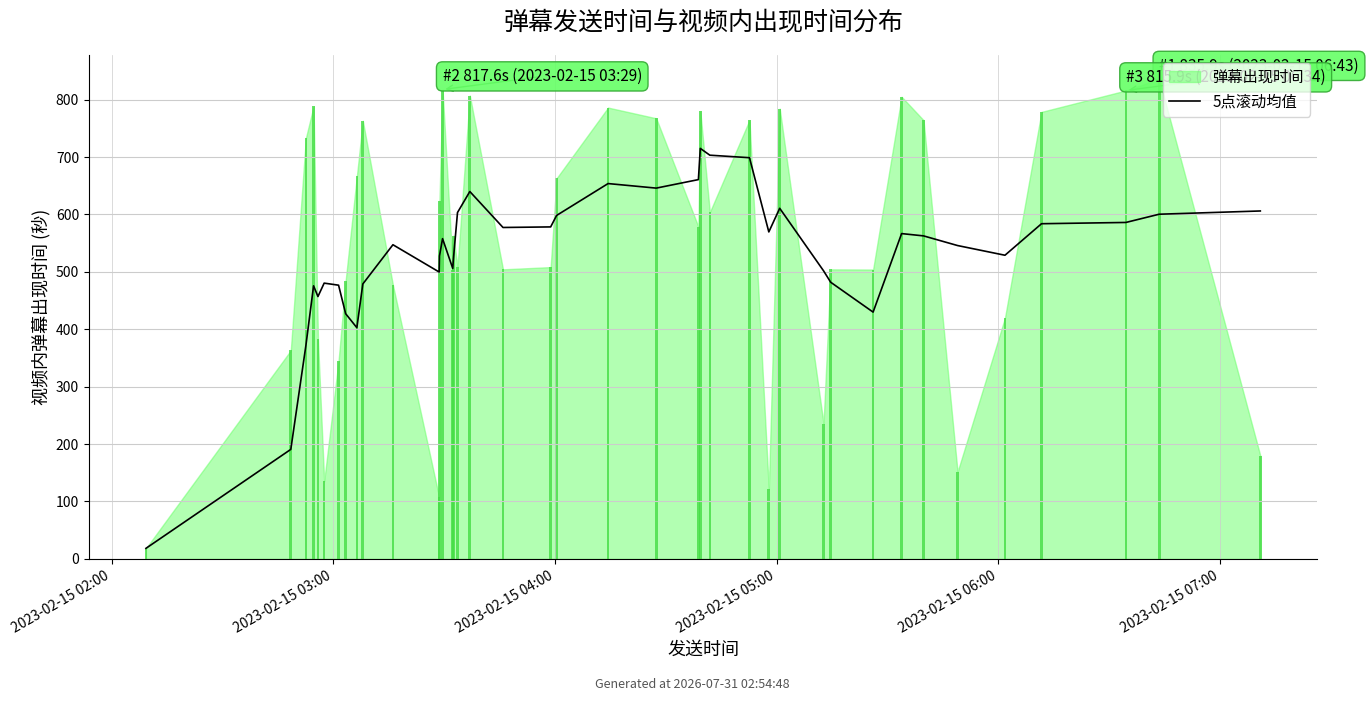

What is the value of the 27th bar from the left?

698.8